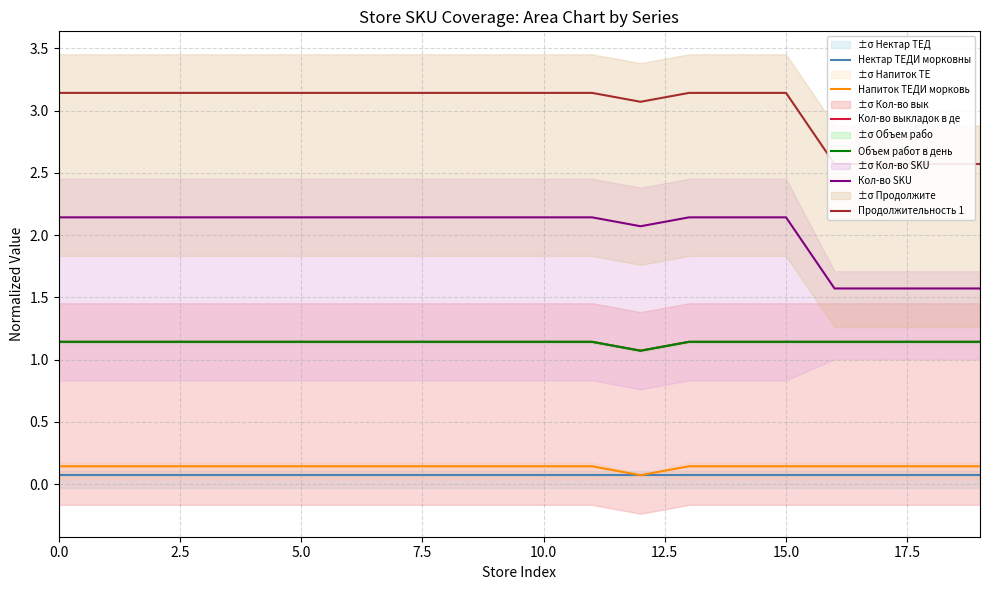

What is the label of the 8th point from the right?

12